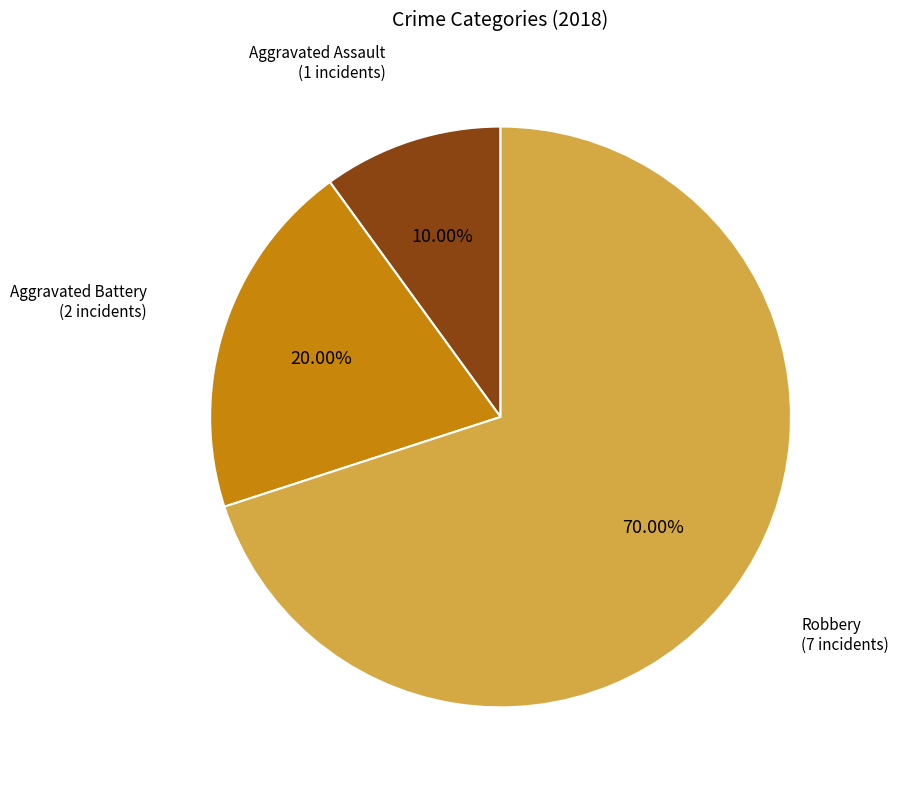

Is there a majority slice in this chart?

Yes